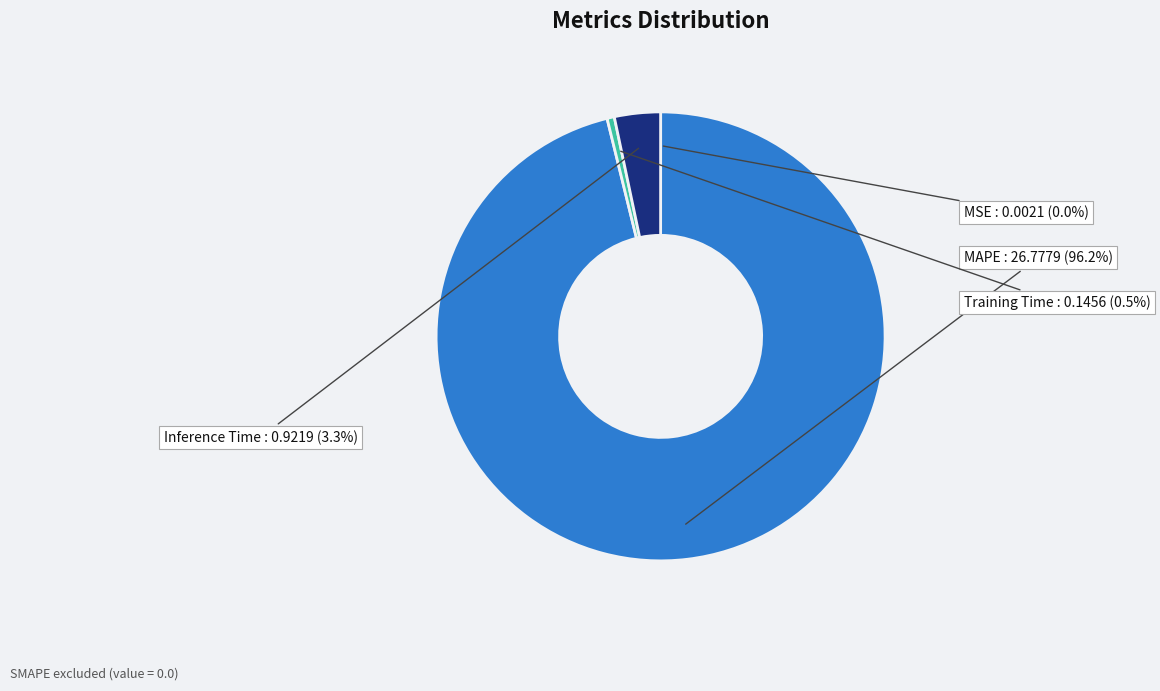

Which slice is the largest?

MAPE